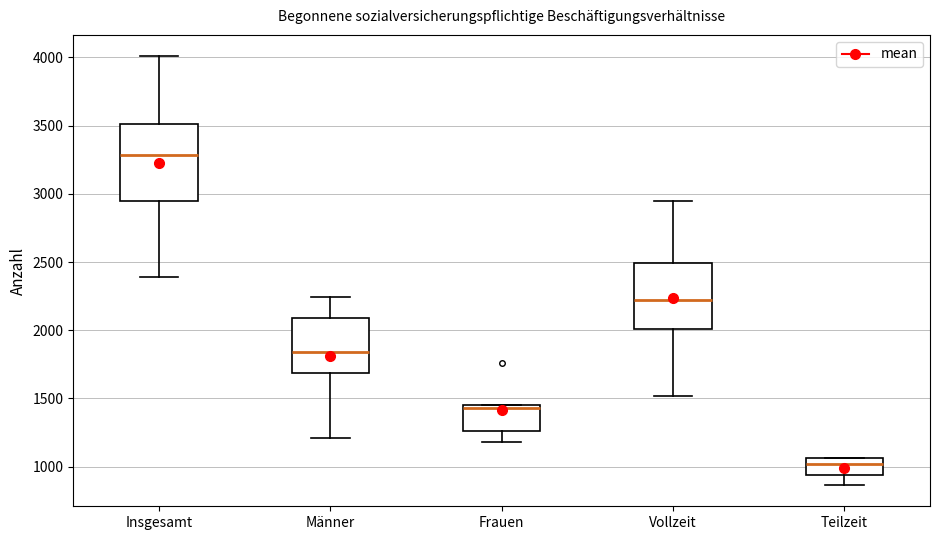

Where does the upper whisker of the box for Vollzeit end on the y-axis? The values are not printed on the chart, so give them approximately, as read against the axis.

2950